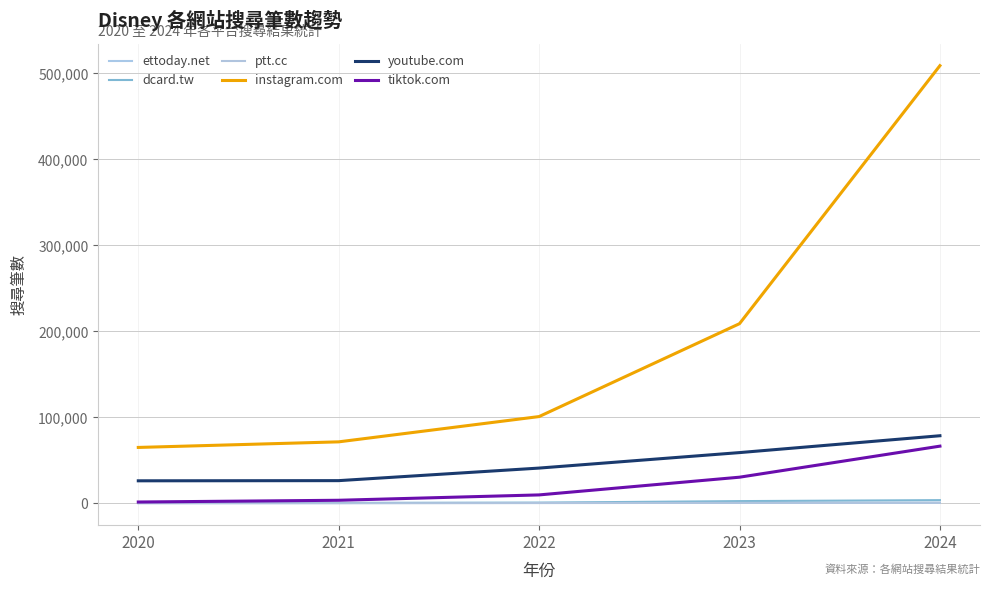

At 2022, list the series in order from smallest to largest.

ptt.cc, ettoday.net, dcard.tw, tiktok.com, youtube.com, instagram.com